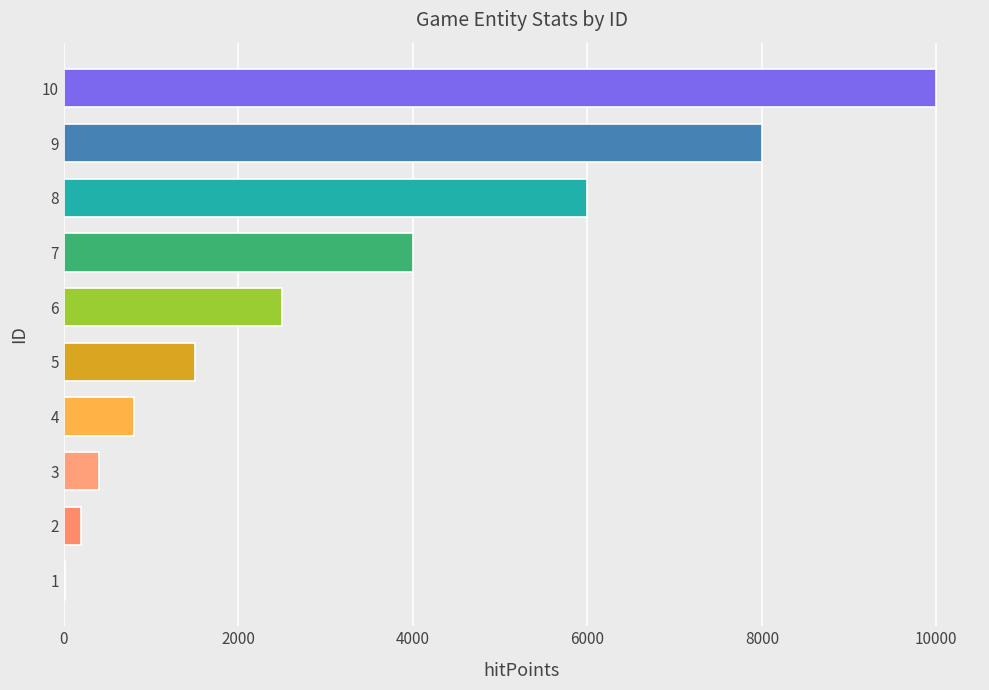

What is the sum of all values?

33410